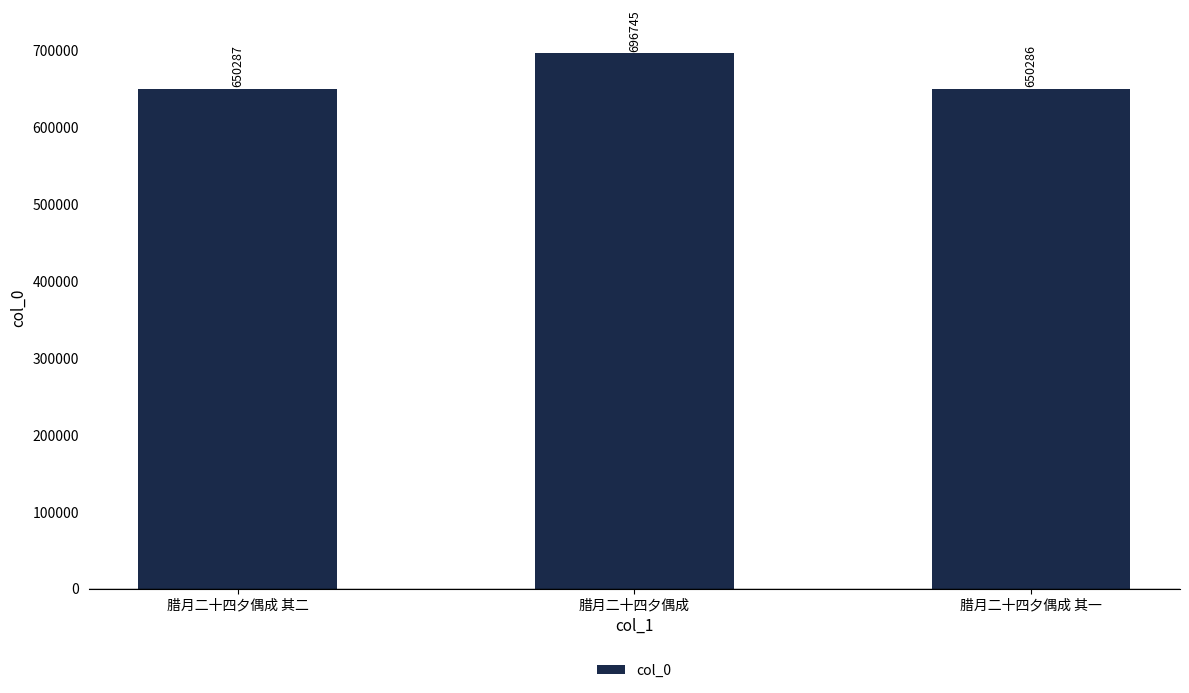

List the labels in order of value, largest first.

腊月二十四夕偶成, 腊月二十四夕偶成 其二, 腊月二十四夕偶成 其一